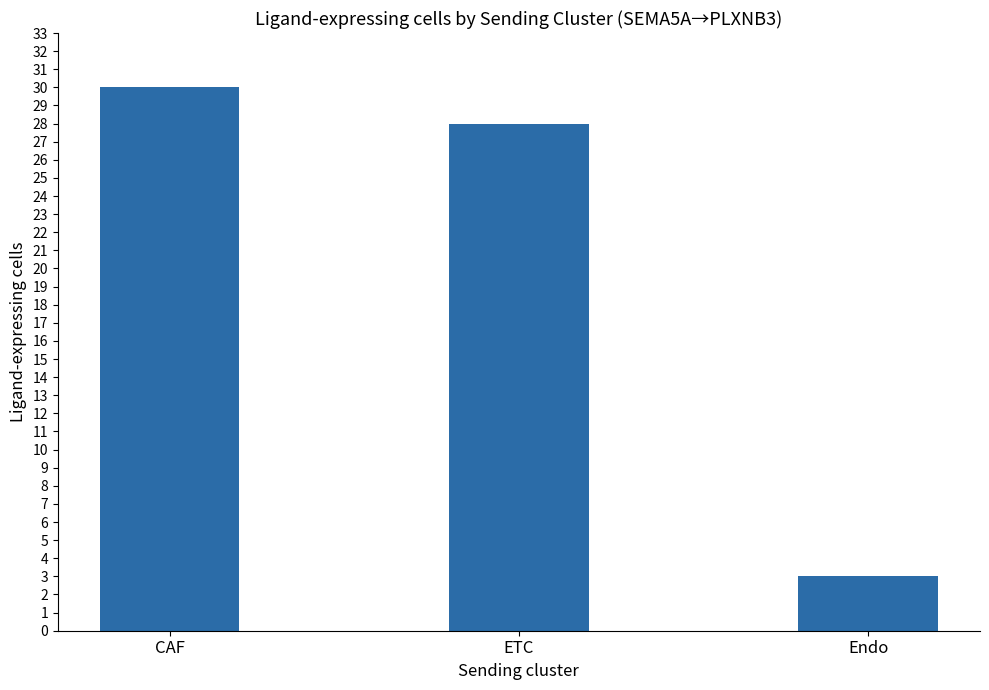

What is the maximum value shown in the chart?

30